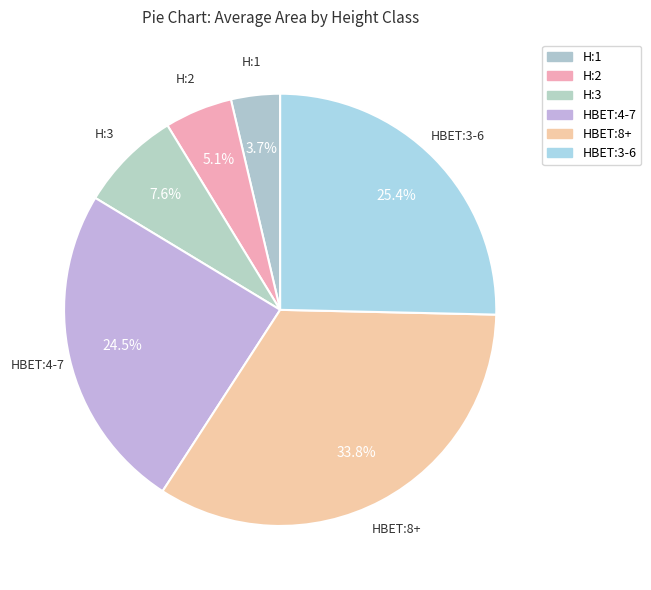

To the nearest percent, what is the difference between the largest and smallest slice percentages?

30%